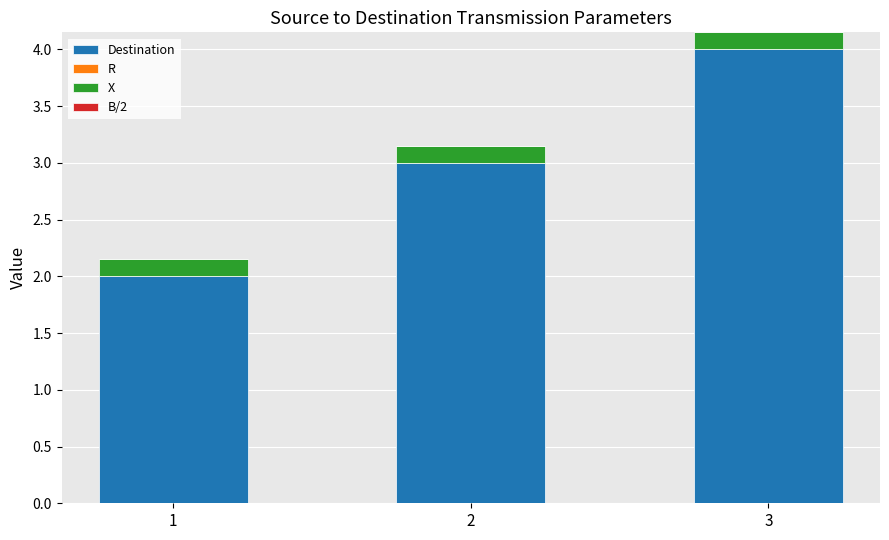

At which category is the sum across all series the highest?

3